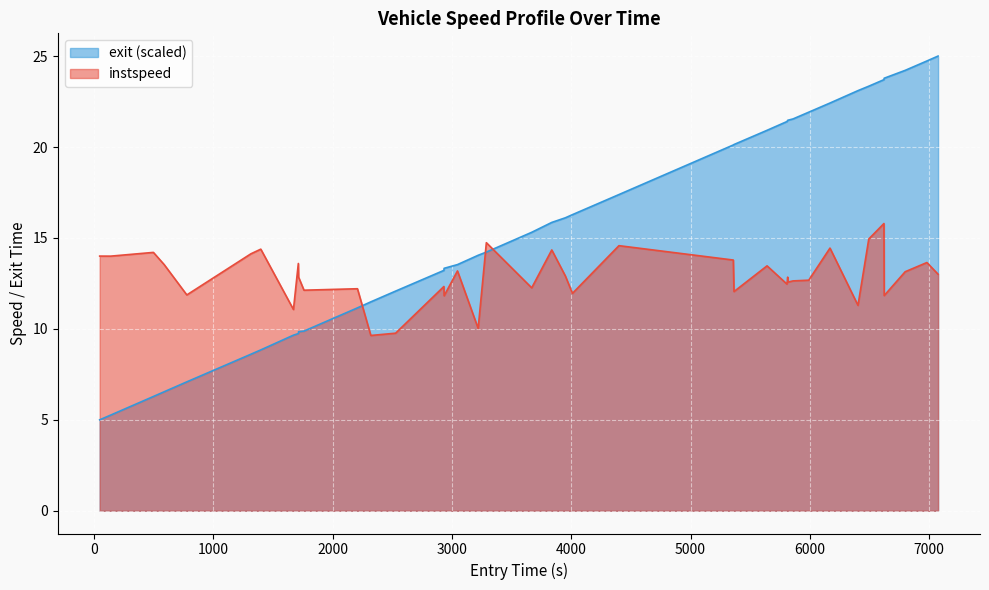

Which series changed the most between 5364.410629210091 and 7074.875938022422?

exit